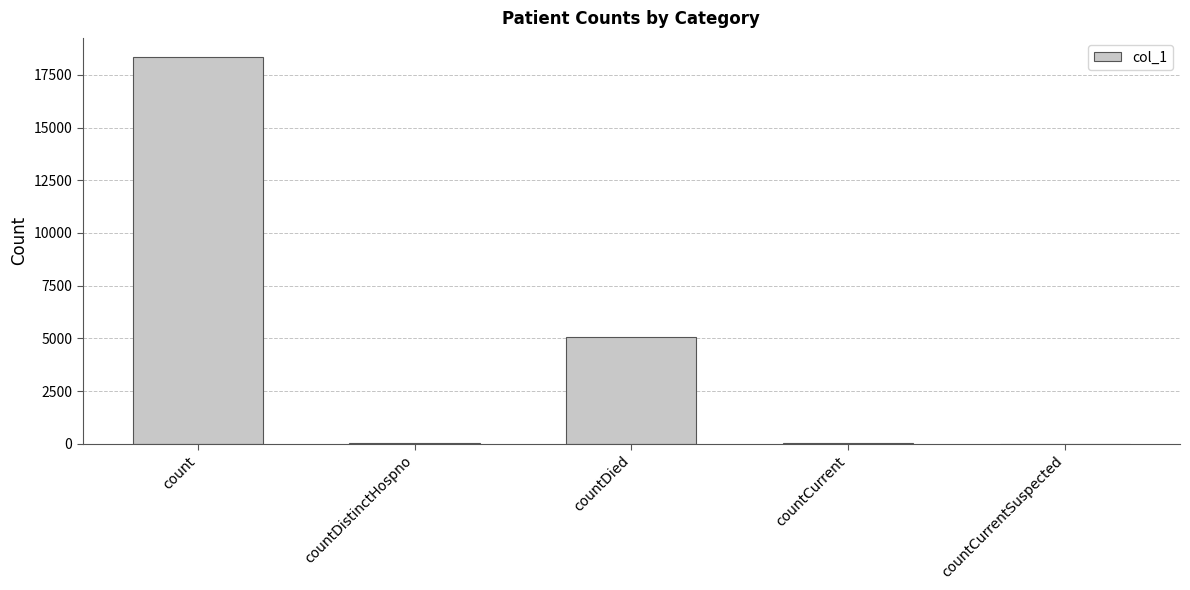

Are the bars horizontal?

No